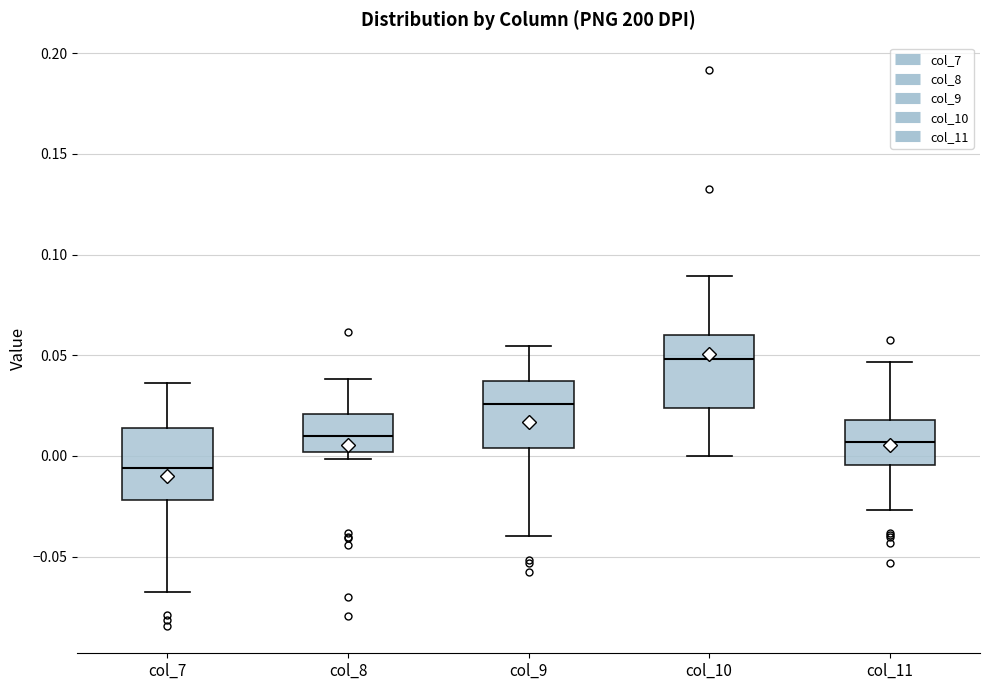

Reading left to right, read every box against the y-axis: the position of its median line, the range the box covers, and the ends of its whiskers. The values are not printed on the chart, so give them approximately, as read against the axis.

col_7: median -0.005, box -0.020 to 0.015, whiskers -0.065 to 0.035
col_8: median 0.010, box 0.000 to 0.020, whiskers 0.000 (just below the box's lower edge) to 0.040
col_9: median 0.025, box 0.005 to 0.035, whiskers -0.040 to 0.055
col_10: median 0.050, box 0.025 to 0.060, whiskers 0.000 to 0.090
col_11: median 0.005, box -0.005 to 0.020, whiskers -0.025 to 0.045